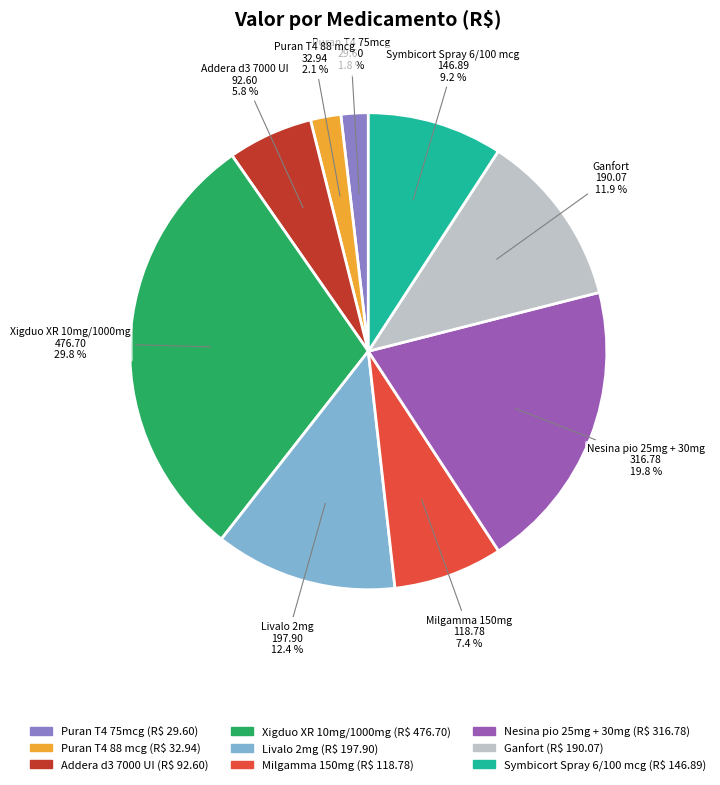

What portion of the pie excludes Puran T4 88 mcg?

97.9%